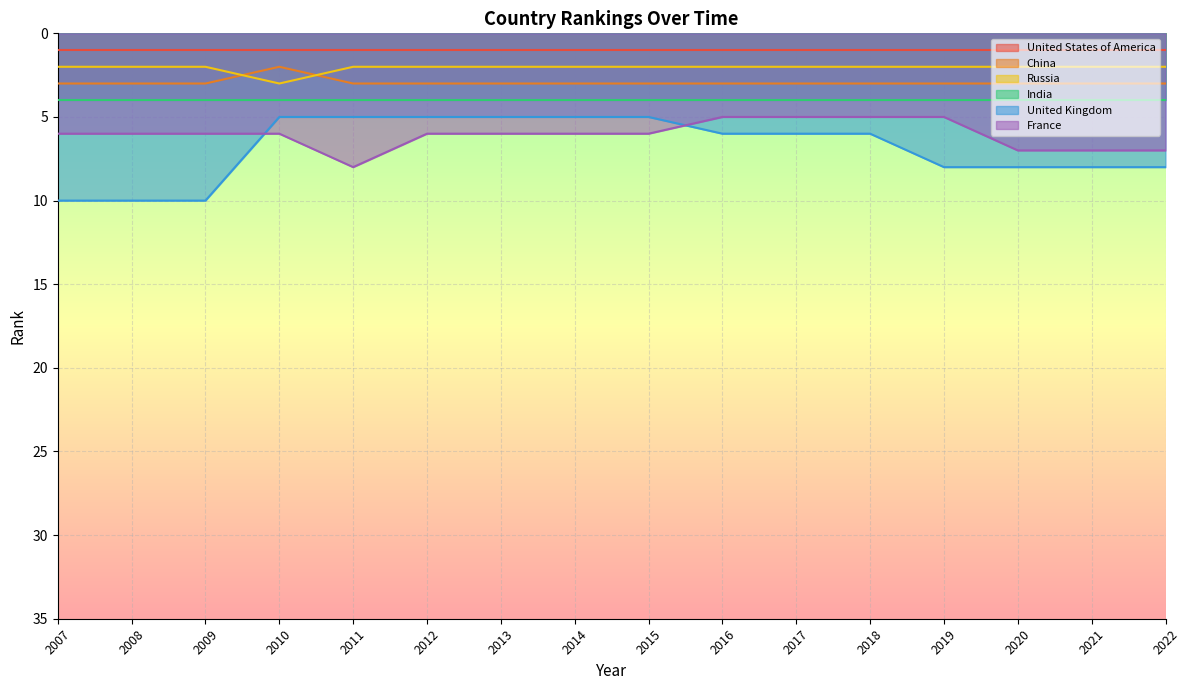

The United Kingdom series shows 10 at 2008. True or false?

True